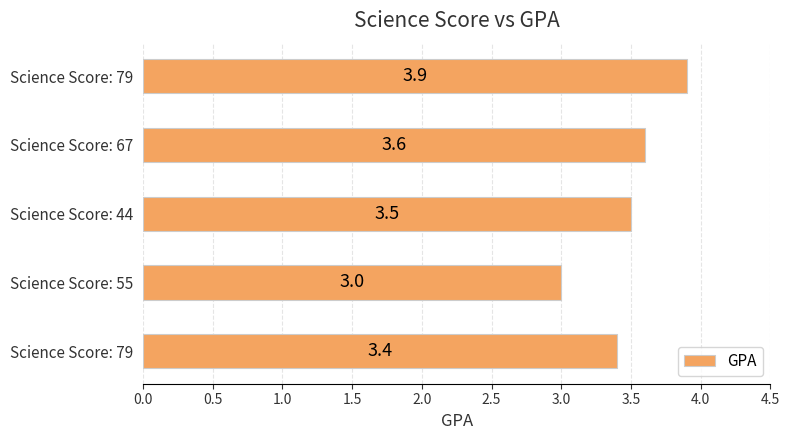

Count the values in the range 3 to 4.

5